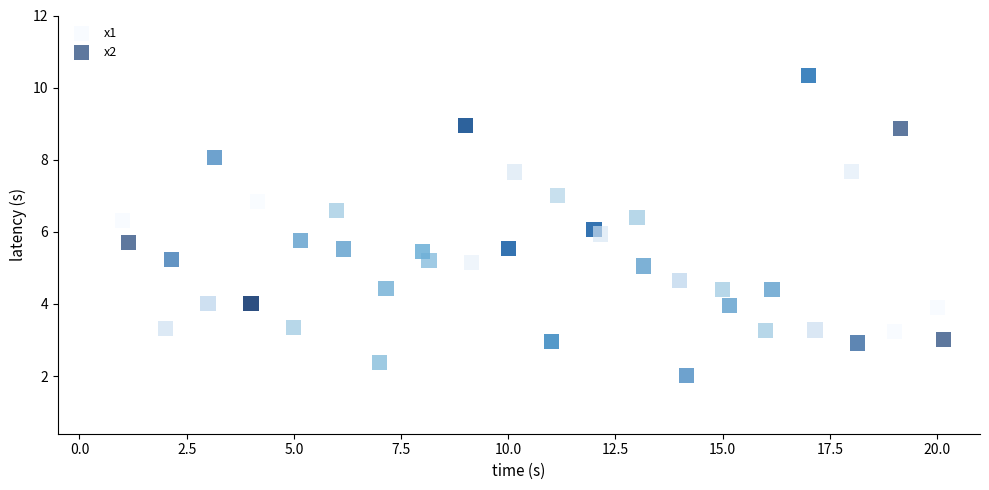

Which series has the widest spread of Y values?

x1